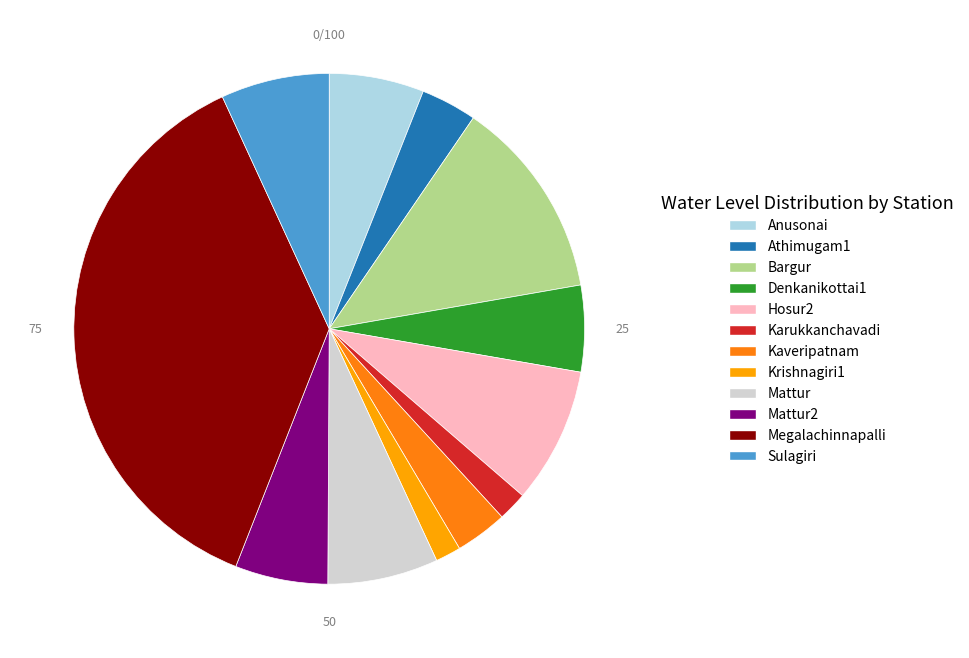

Is it true that Sulagiri is 1% of the pie?

False